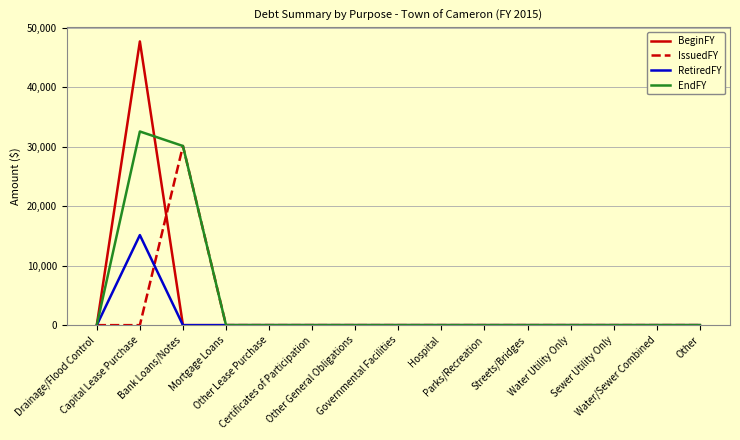

Which category has the highest value in the RetiredFY series?

Capital Lease Purchase